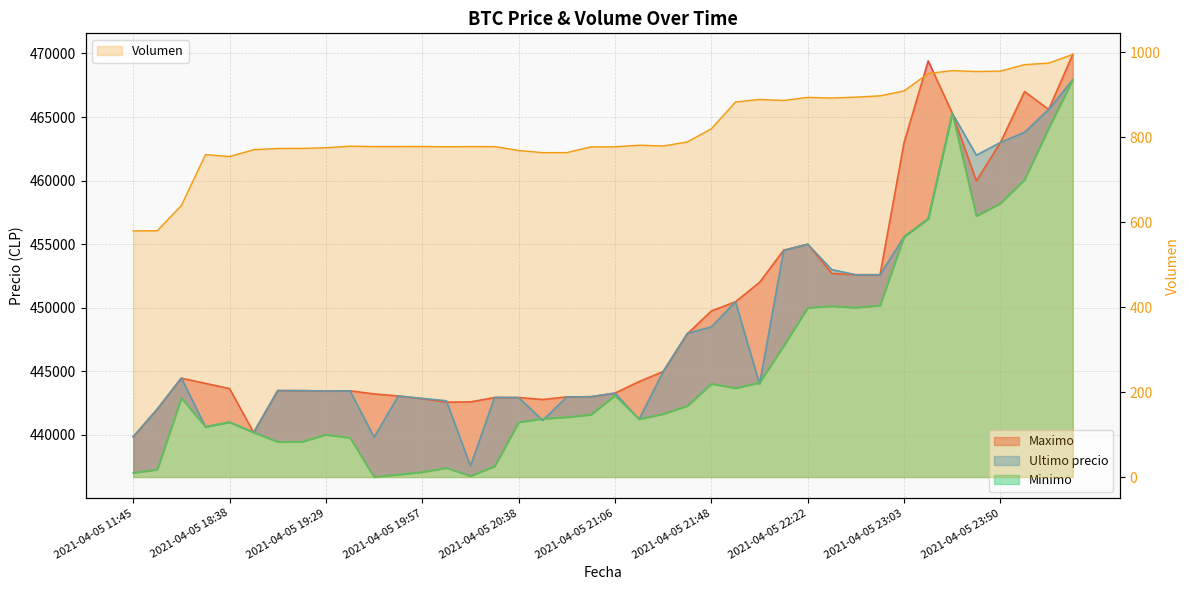

What is the lowest value of the Volumen series?

579.7